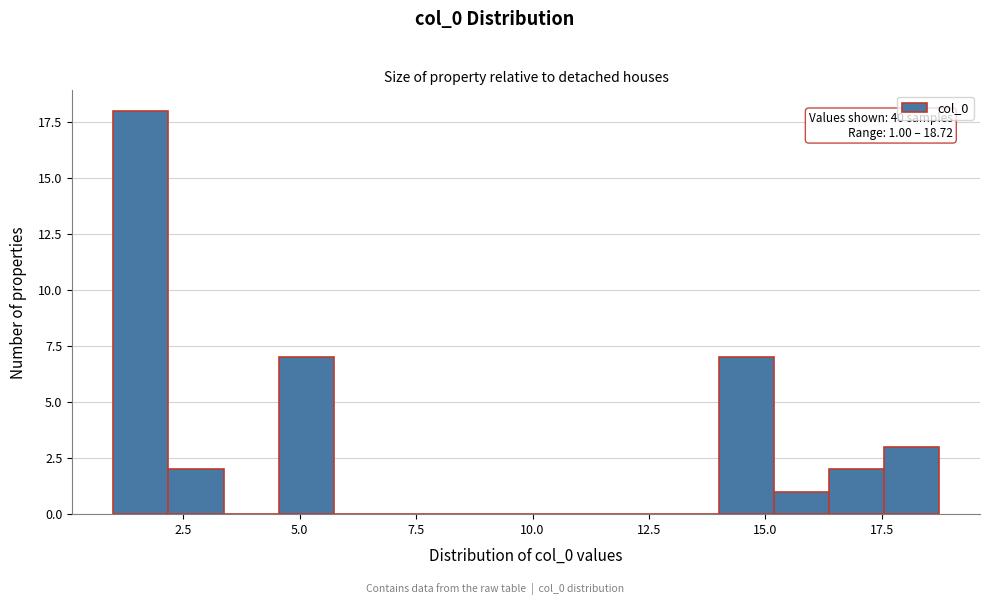

Read against the x-axis, roughly where is the centre of the tallest bar?

1.5